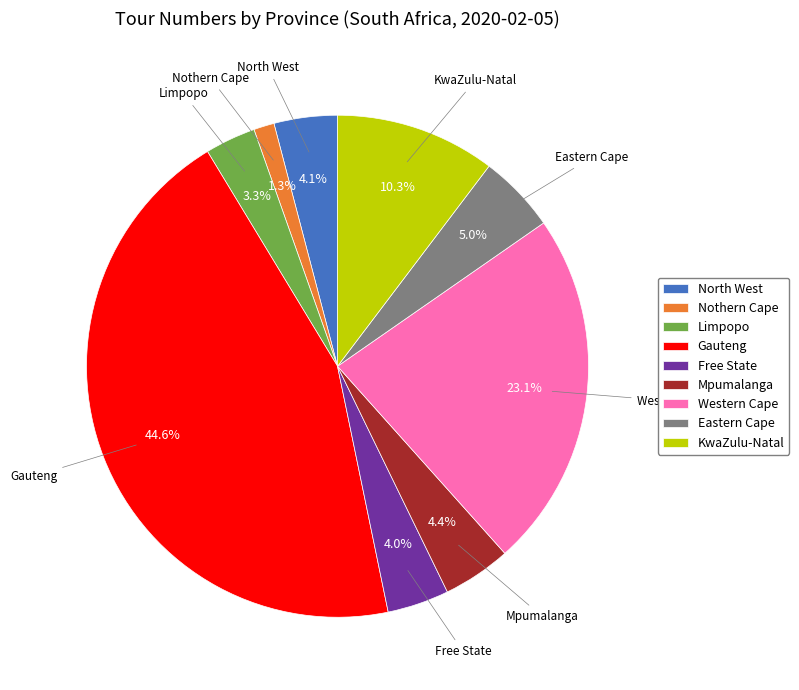

Between Gauteng and Free State, which is larger?

Gauteng